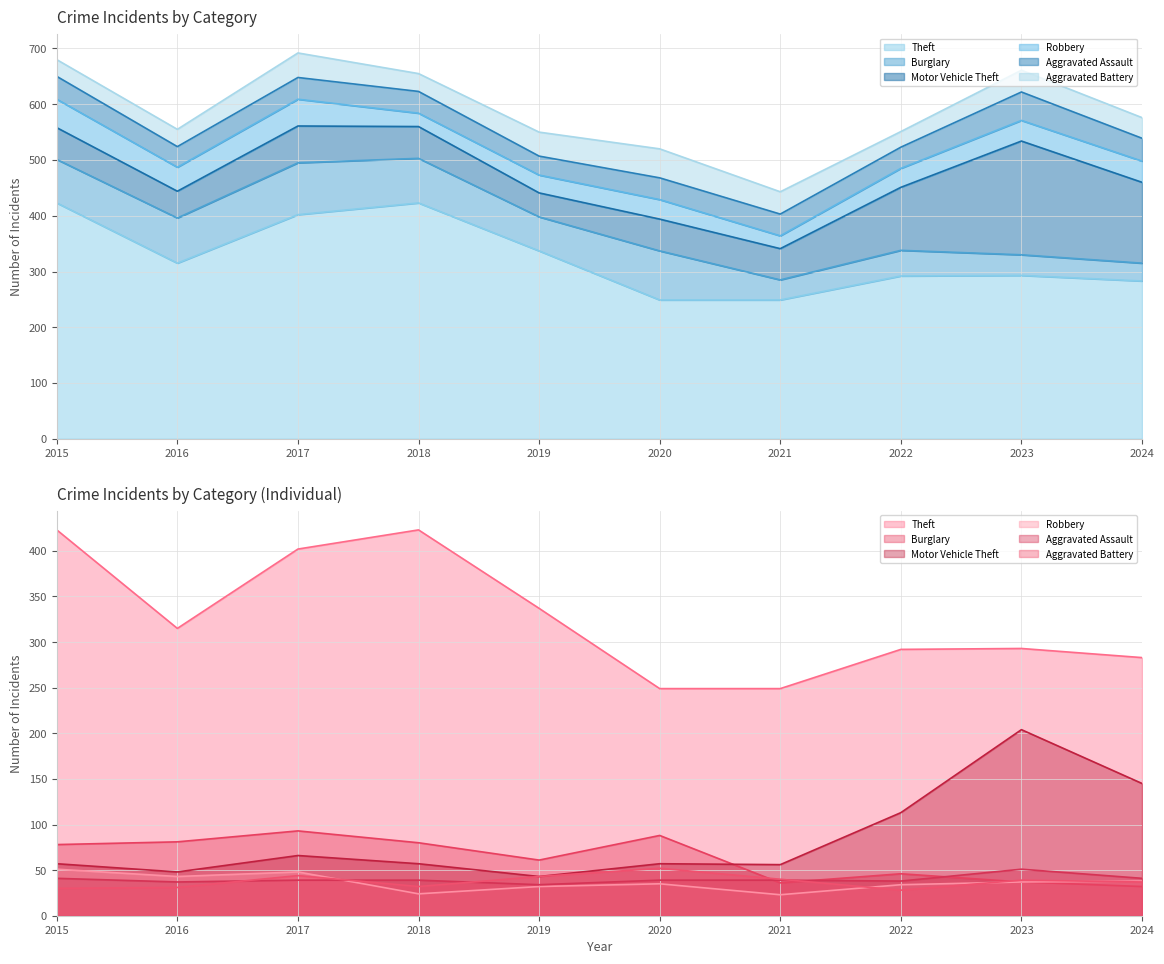

How many series are shown in this chart?

6